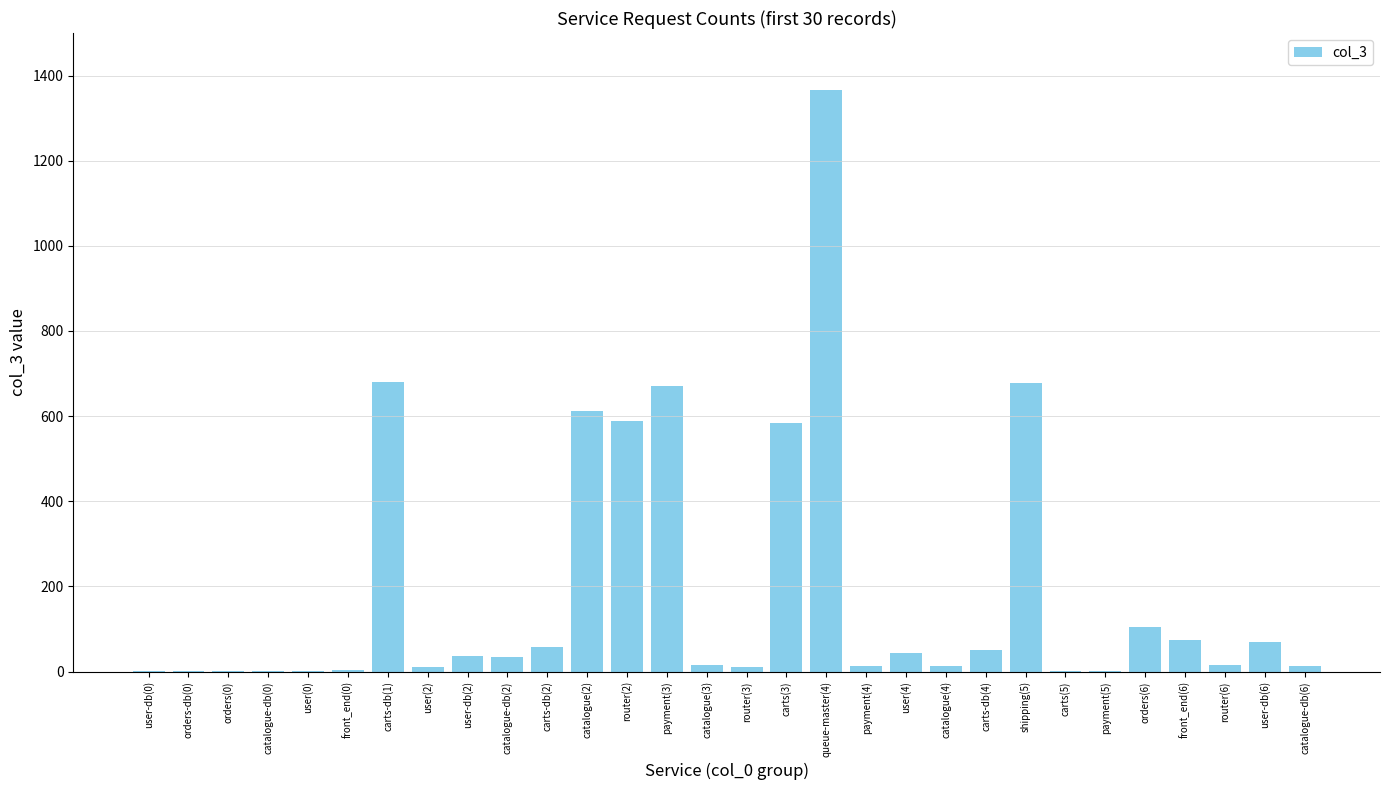

Which label corresponds to the largest value in the chart?

queue-master(4)